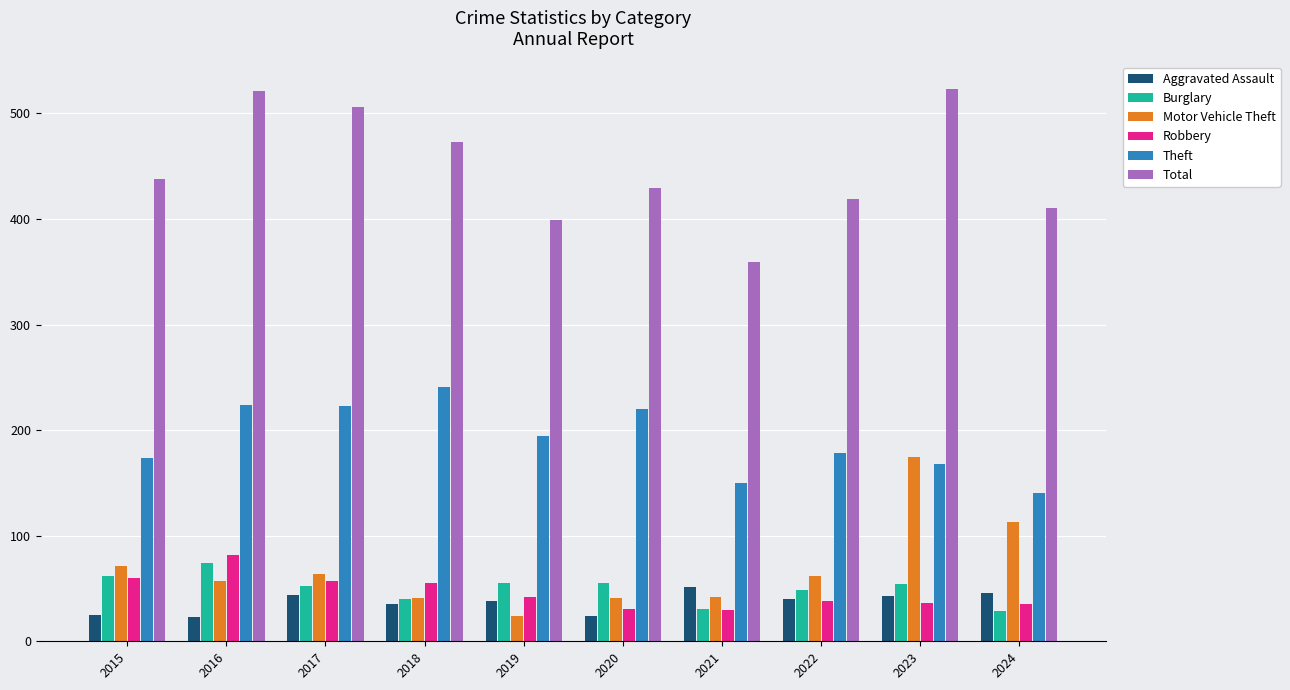

Where is Motor Vehicle Theft nearest to the value 99?

2024